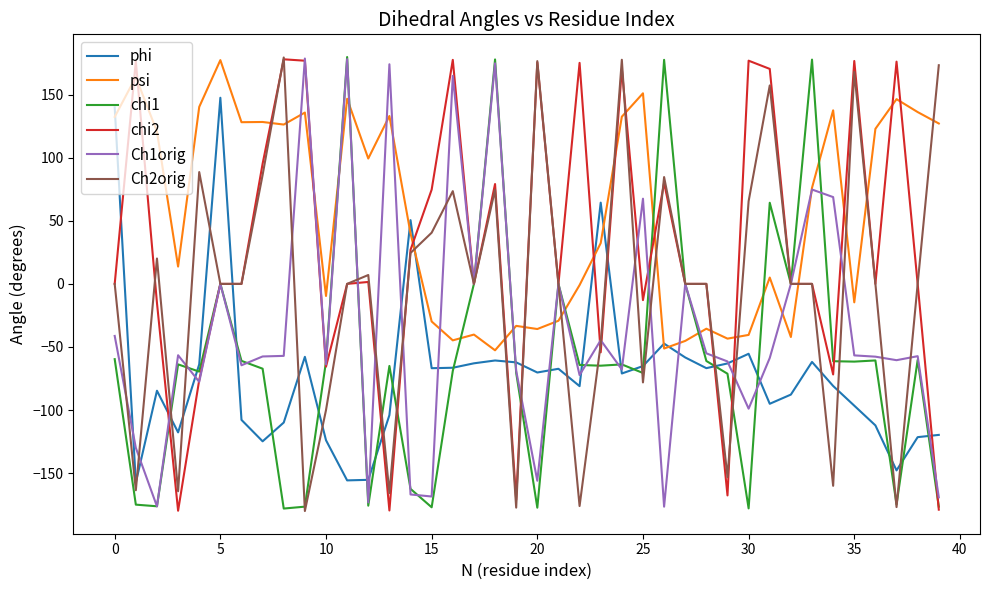

What is the greatest value displayed?

179.7